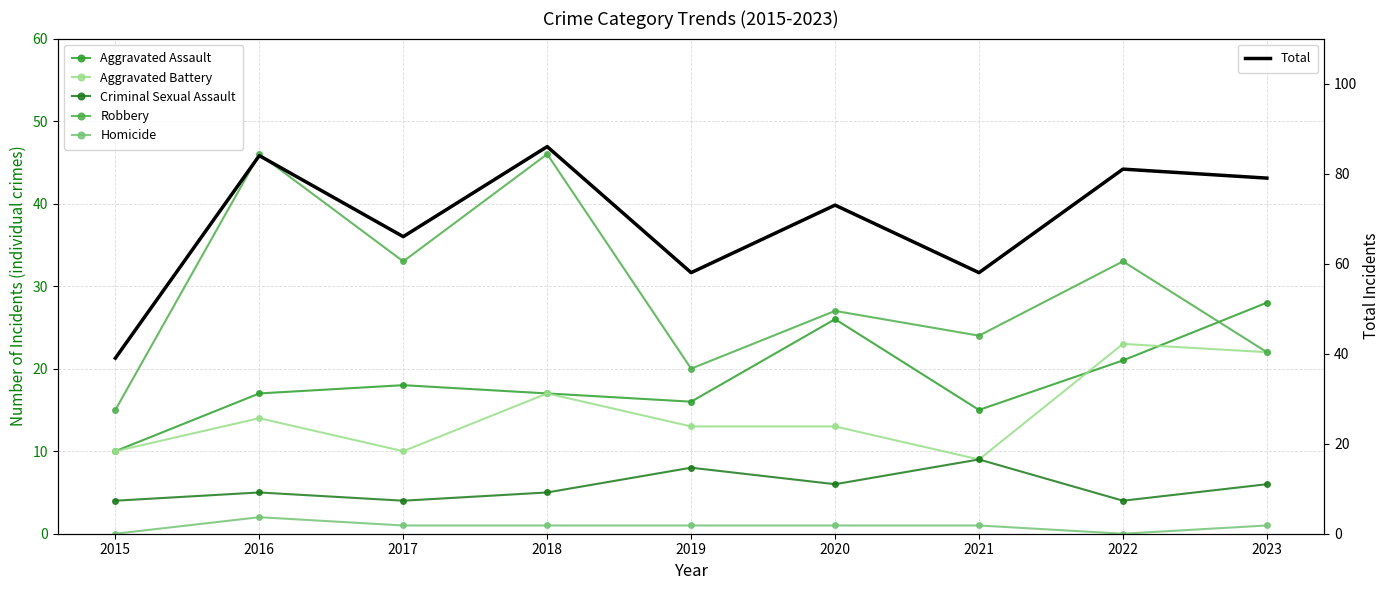

At how many categories does at least one series exceed 80?

3